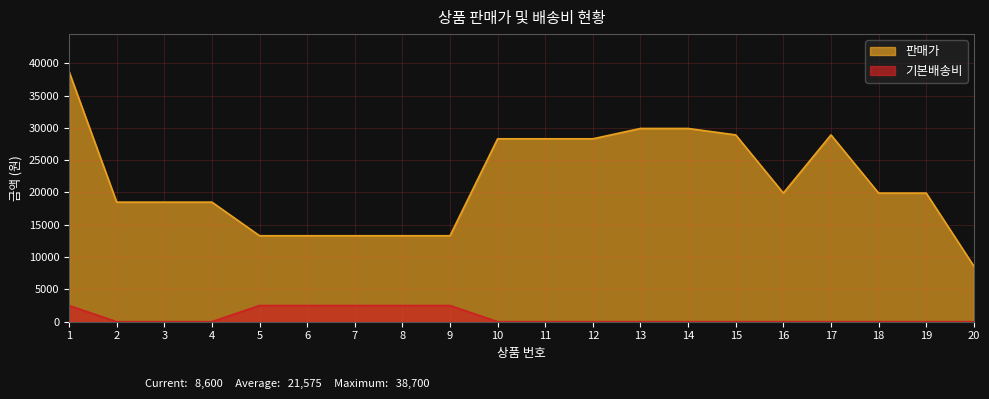

List the series in order of their overall mean, lowest first.

기본배송비, 판매가